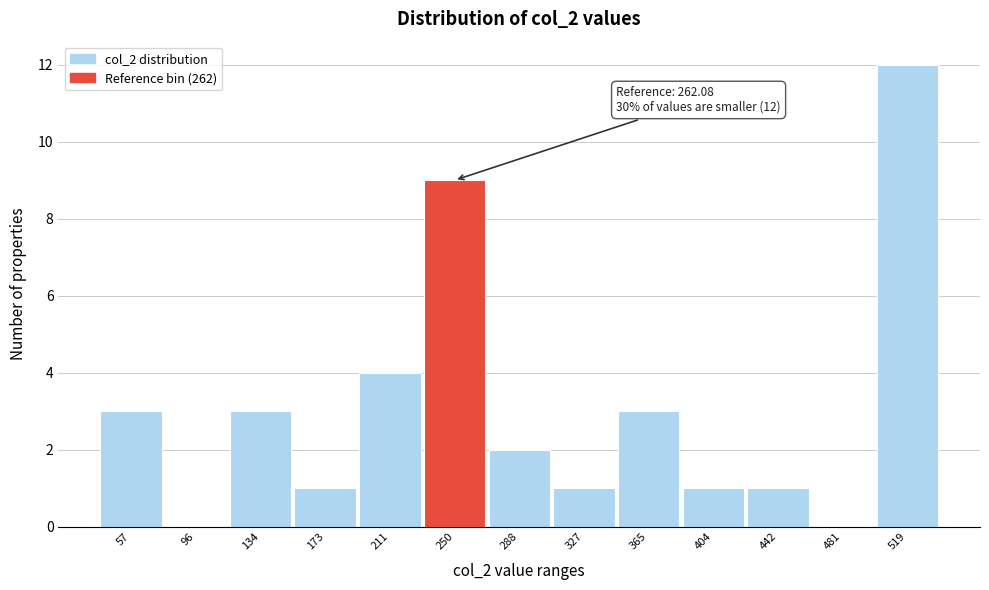

Reading right to left, extract all data points from this chart.

519=12	481=0	442=1	404=1	365=3	327=1	288=2	250=9	211=4	173=1	134=3	96=0	57=3